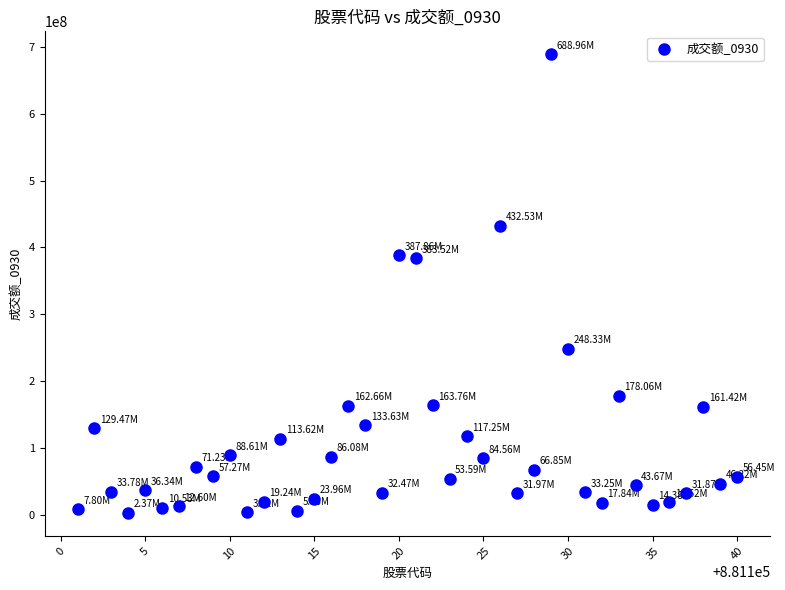

What is the range of X values (max minus min)?

39